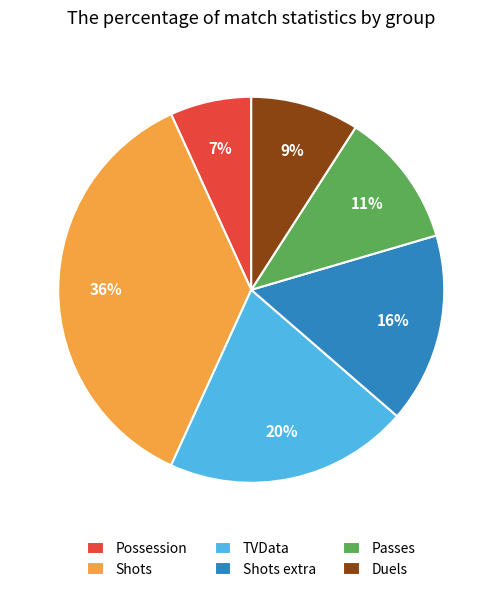

Is the sum of Possession and Shots extra greater than half?

No